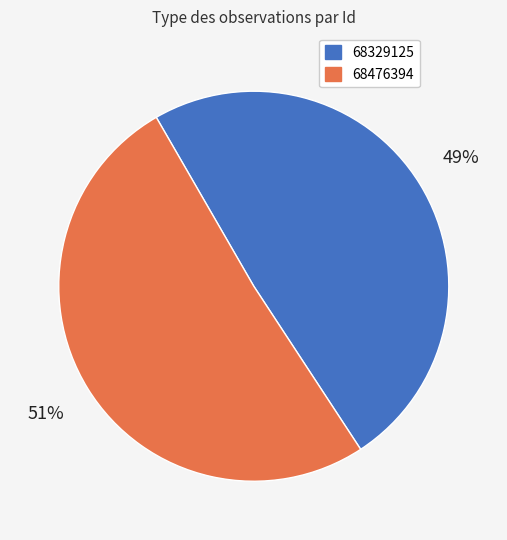

Do 68329125 and 68476394 together represent more than half of the pie?

Yes